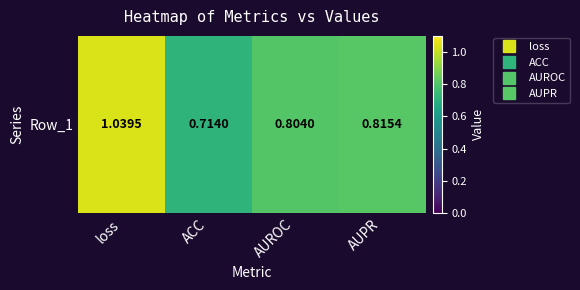

List the labels in order of value, smallest first.

ACC, AUROC, AUPR, loss